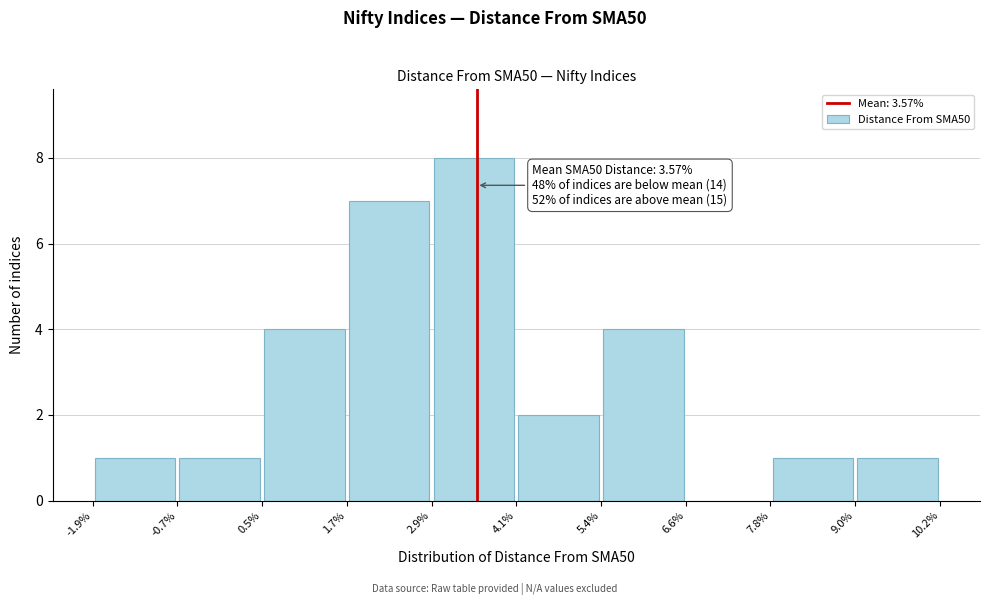

Over which range of the x-axis is the bar tallest?

2.9% to 4.1%